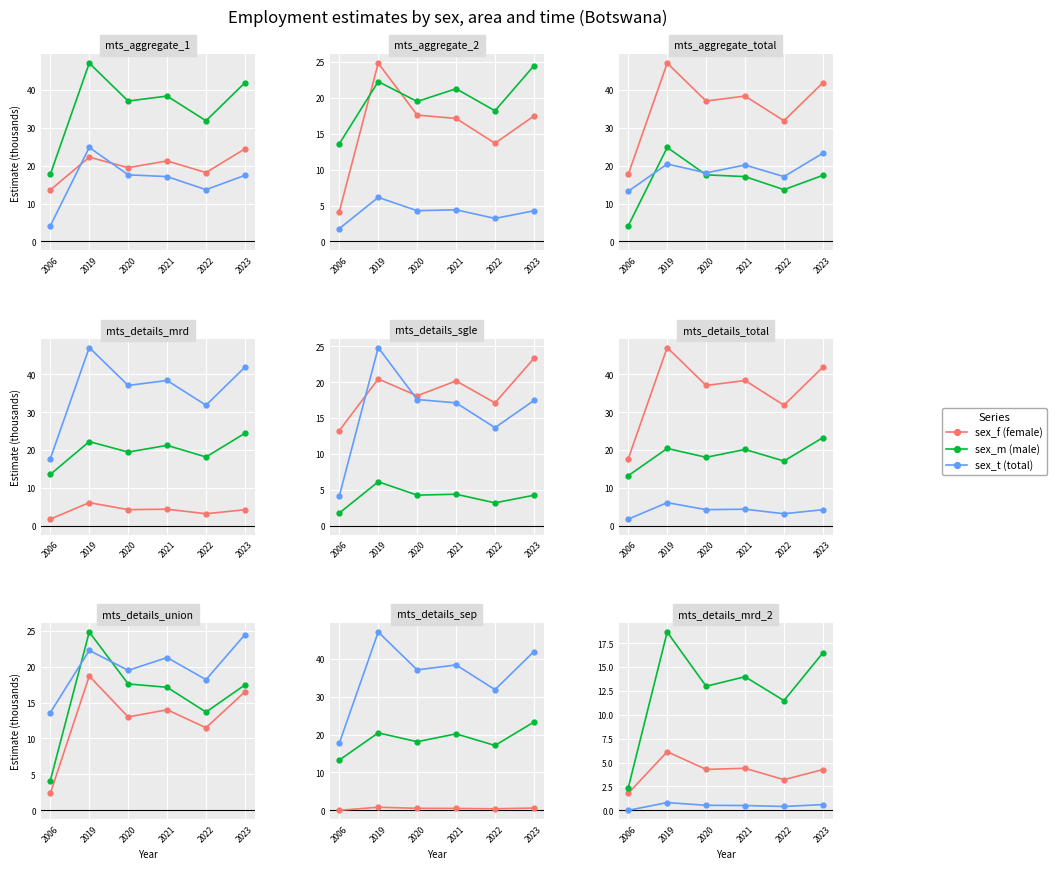

How many values in the sex_f (female) series are below 4?

2